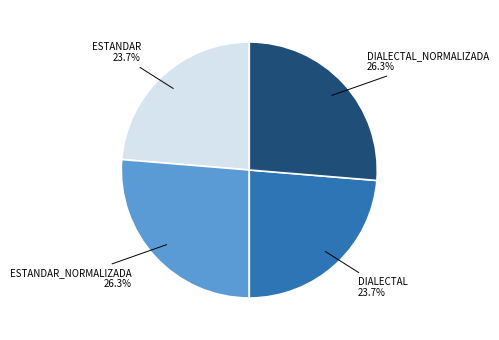

How many segments does this pie chart have?

4